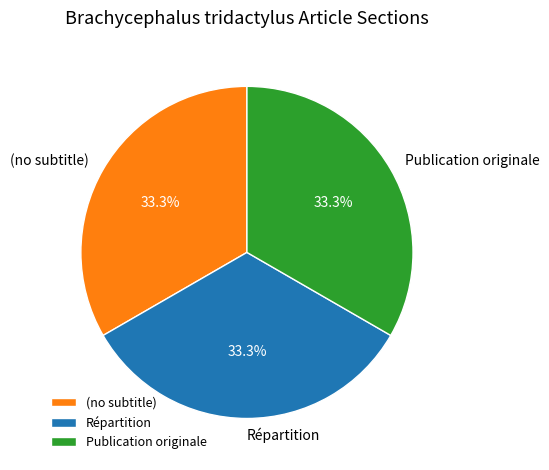

To the nearest percent, what is the difference between the Répartition and (no subtitle) slice percentages?

0%